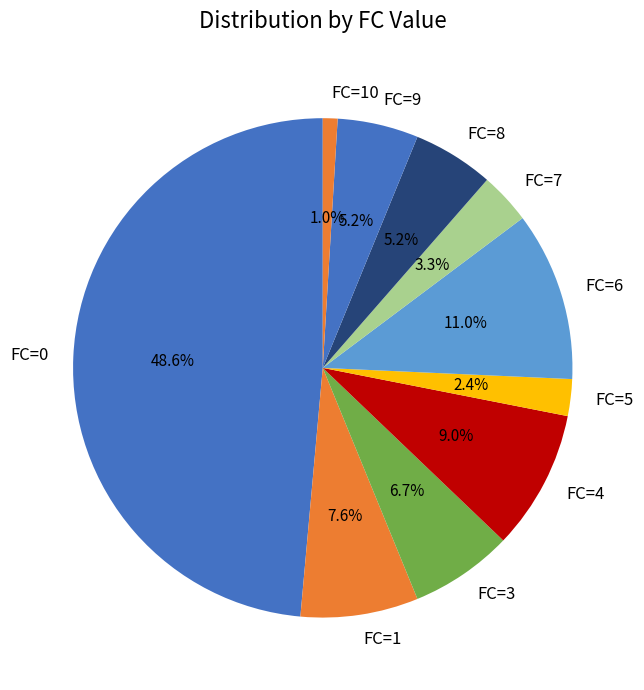

What is the smallest slice in the pie chart?

FC=10